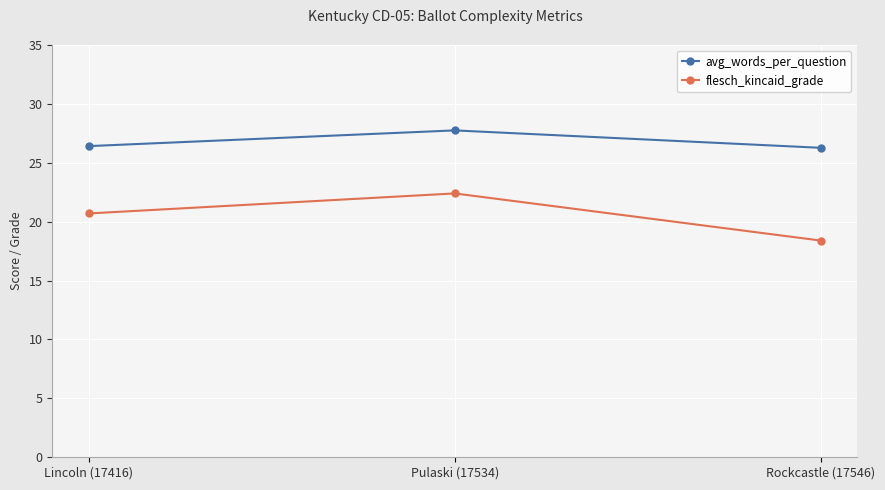

Which category has the lowest value in the flesch_kincaid_grade series?

Rockcastle (17546)